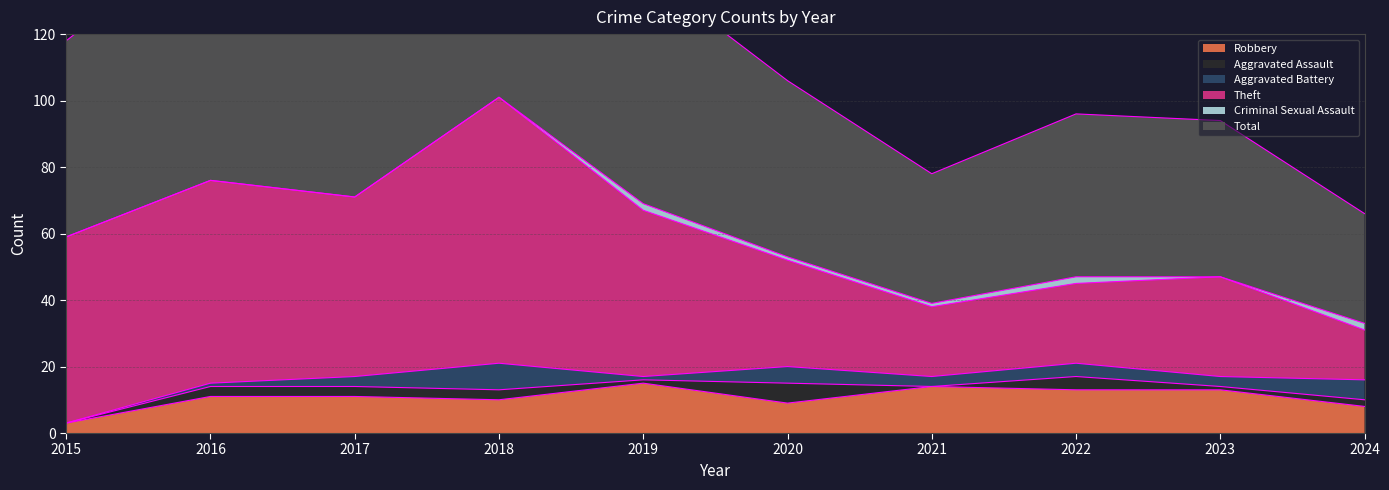

Between 2021 and 2016, which is larger?

2021